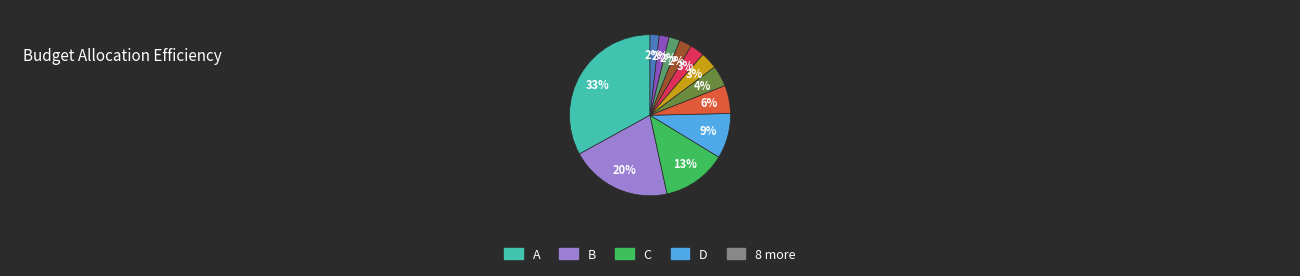

Does any single category account for the majority?

No